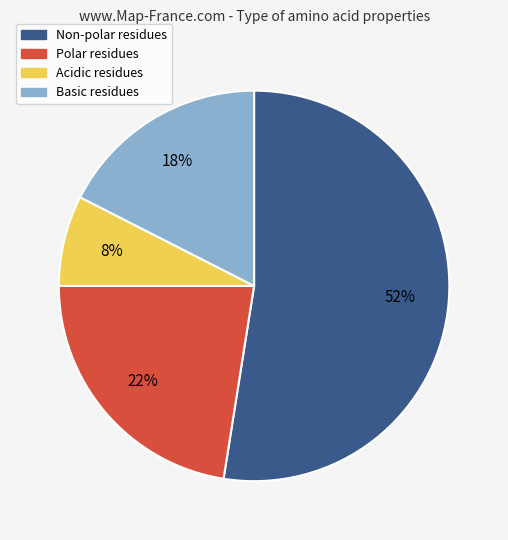

The Basic residues slice represents 6% of the pie. True or false?

False